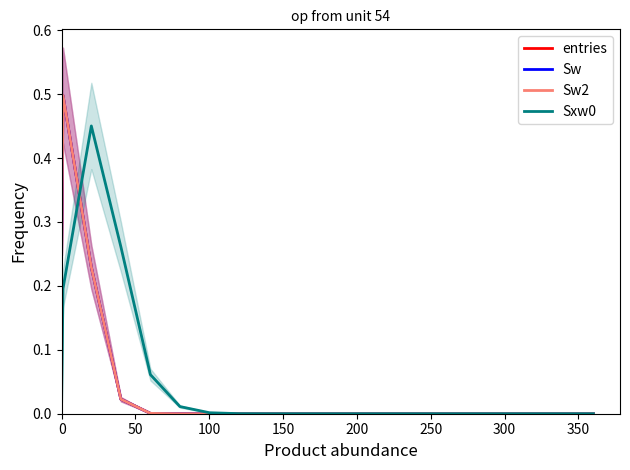

True or false: Sw2 and Sw cross at least once.

False